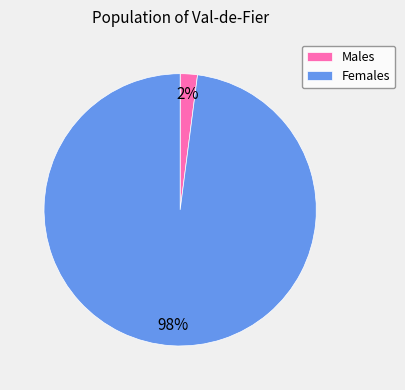

Is it true that Females is 98% of the pie?

True